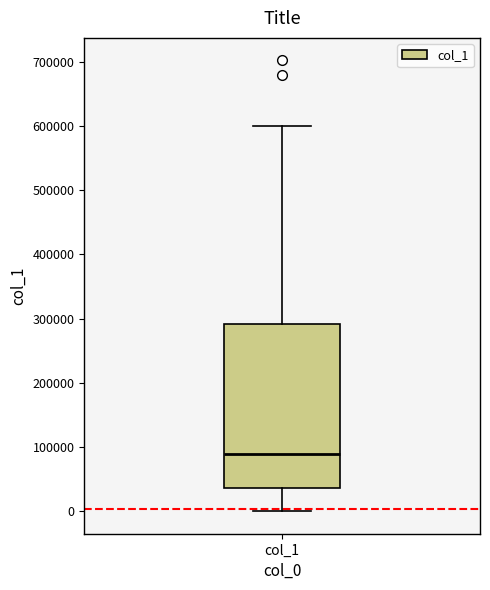

Read this box plot against the y-axis: the position of the median line, the range covered by the box, and the ends of both whiskers. The values are not printed on the chart, so give them approximately, as read against the axis.

median 90000, box 40000 to 290000, whiskers 0 to 600000